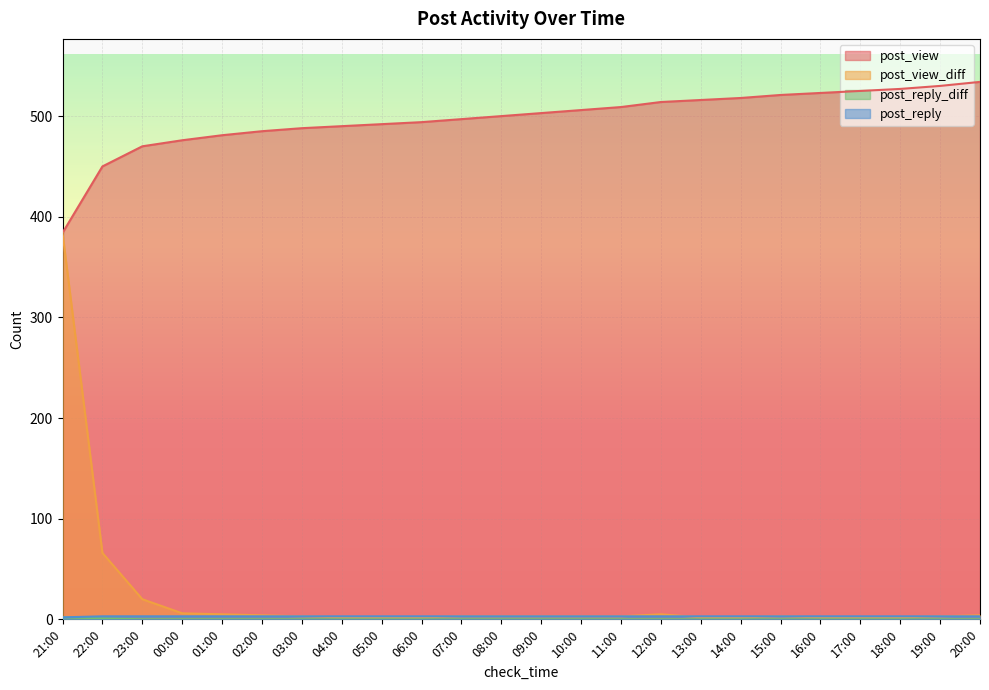

Reading right to left, transcribe all the data shown in this chart.

post_view: 20:00=534	19:00=530	18:00=527	17:00=525	16:00=523	15:00=521	14:00=518	13:00=516	12:00=514	11:00=509	10:00=506	09:00=503	08:00=500	07:00=497	06:00=494	05:00=492	04:00=490	03:00=488	02:00=485	01:00=481	00:00=476	23:00=470	22:00=450	21:00=384
post_view_diff: 20:00=4	19:00=3	18:00=2	17:00=2	16:00=2	15:00=3	14:00=2	13:00=2	12:00=5	11:00=3	10:00=3	09:00=3	08:00=3	07:00=3	06:00=2	05:00=2	04:00=2	03:00=3	02:00=4	01:00=5	00:00=6	23:00=20	22:00=66	21:00=384
post_reply_diff: 20:00=0	19:00=0	18:00=0	17:00=0	16:00=0	15:00=0	14:00=0	13:00=0	12:00=0	11:00=0	10:00=0	09:00=0	08:00=0	07:00=0	06:00=0	05:00=0	04:00=0	03:00=0	02:00=0	01:00=0	00:00=0	23:00=0	22:00=1	21:00=2
post_reply: 20:00=3	19:00=3	18:00=3	17:00=3	16:00=3	15:00=3	14:00=3	13:00=3	12:00=3	11:00=3	10:00=3	09:00=3	08:00=3	07:00=3	06:00=3	05:00=3	04:00=3	03:00=3	02:00=3	01:00=3	00:00=3	23:00=3	22:00=3	21:00=2